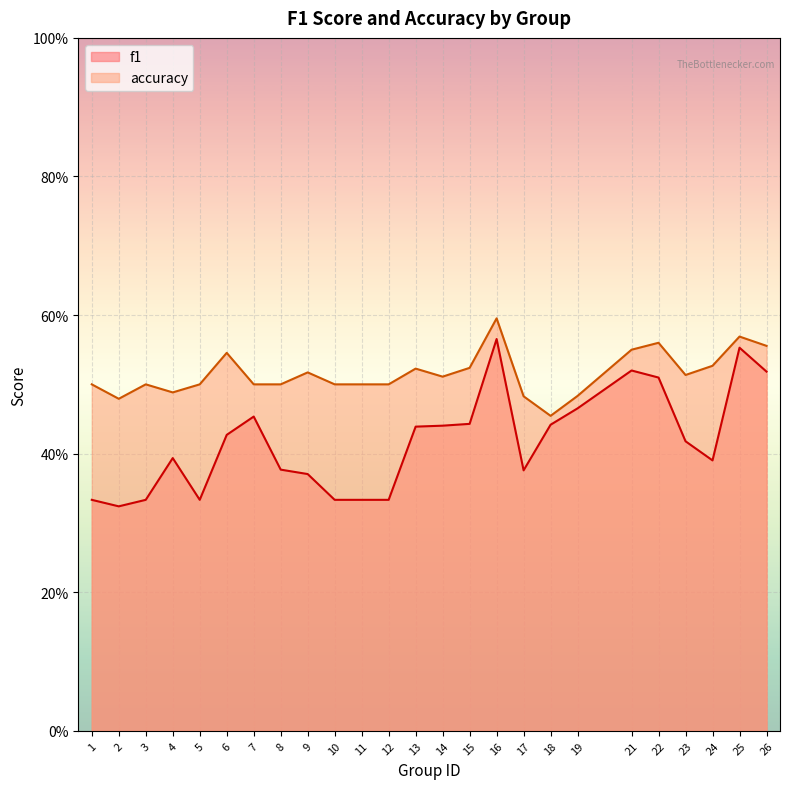

Rank the categories by f1 value from highest to lowest.

16, 25, 21, 26, 22, 19, 7, 15, 18, 14, 13, 6, 23, 4, 24, 8, 17, 9, 1, 3, 5, 10, 11, 12, 2